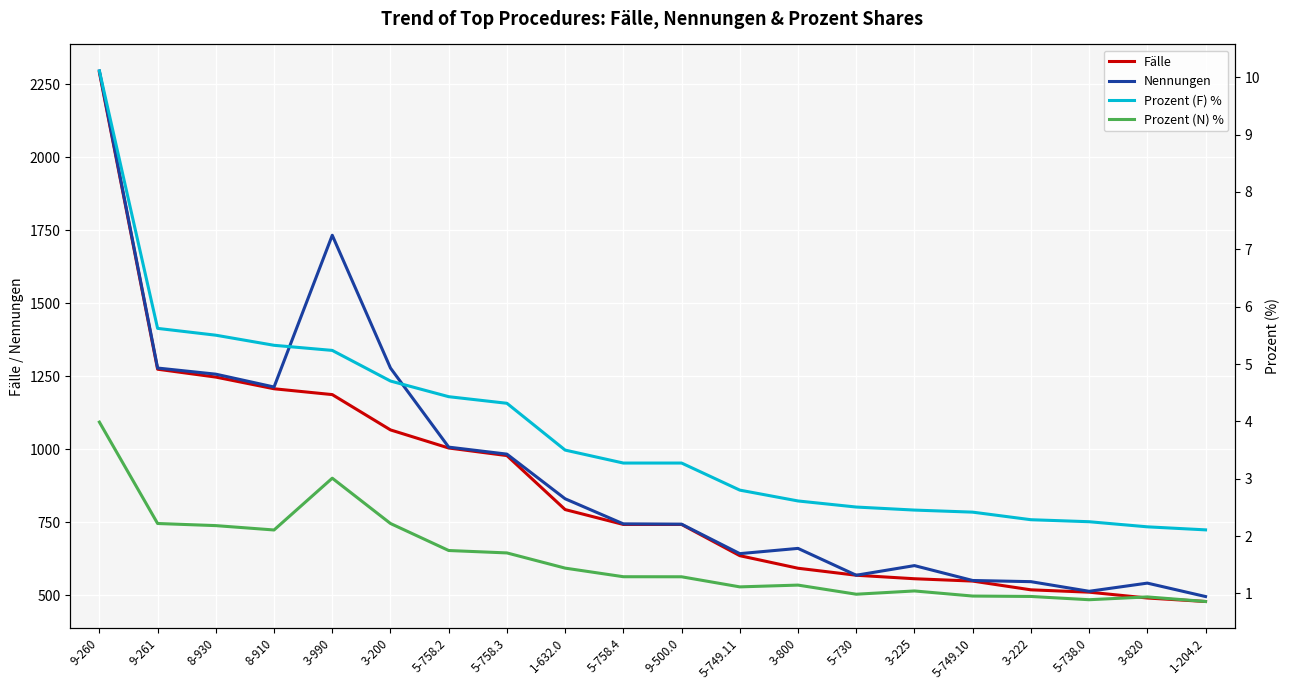

At which label does Fälle first exceed 742?

9-260